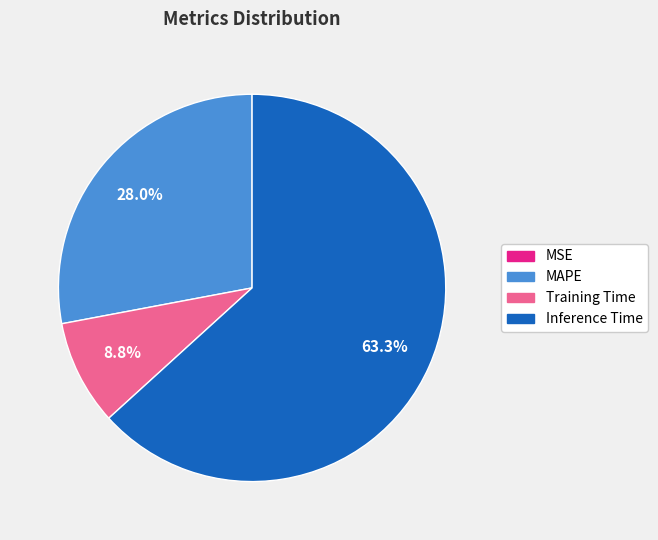

Does Inference Time account for over 50% of the chart?

Yes